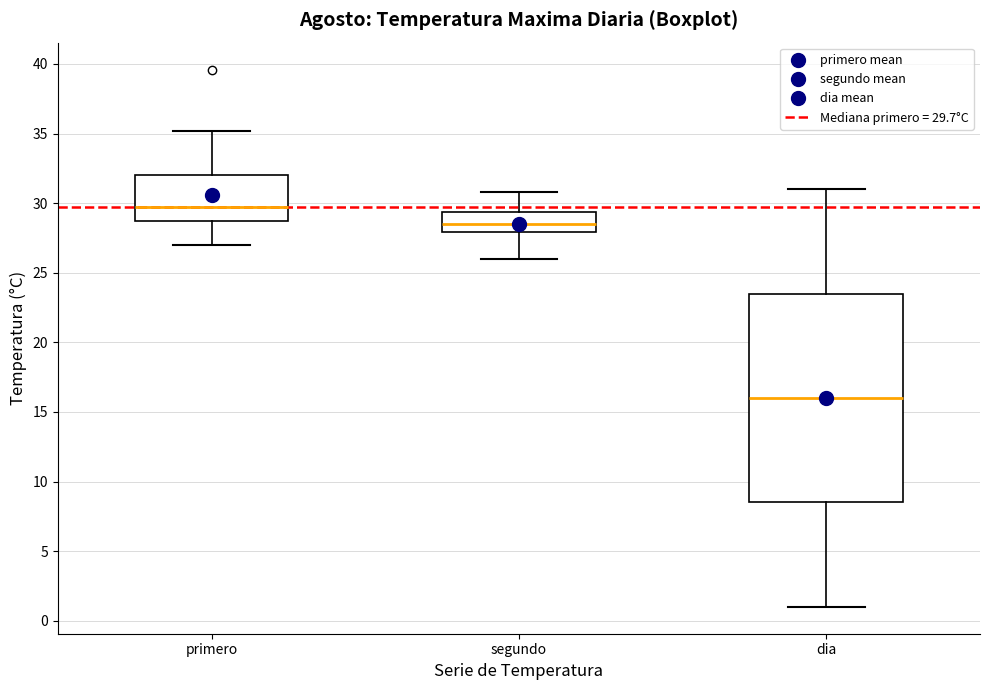

Where is the lower edge of the box for segundo on the y-axis? The values are not printed on the chart, so give them approximately, as read against the axis.

28.0